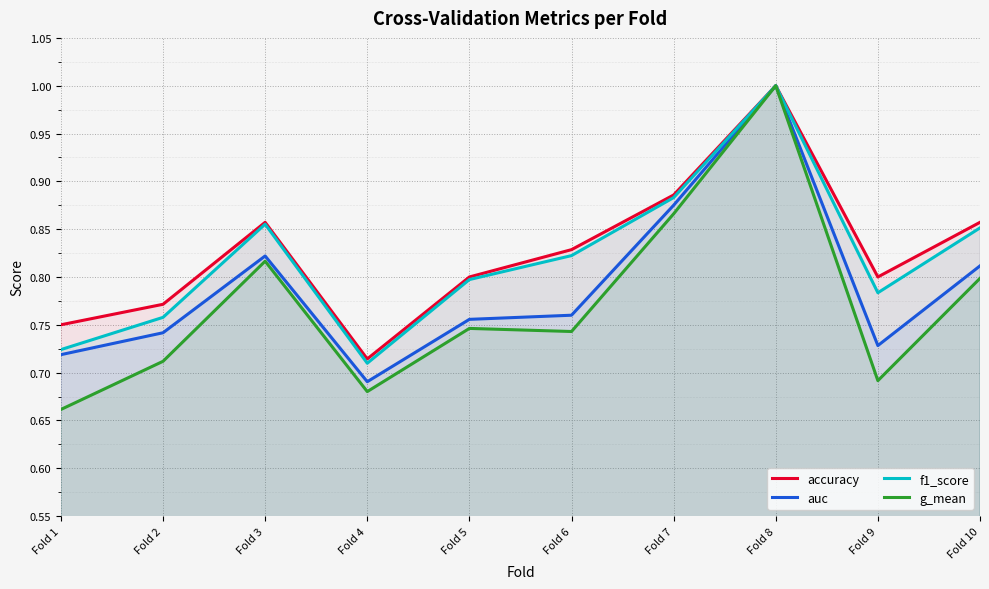

What is the difference between the maximum and minimum values in the accuracy series?

0.3